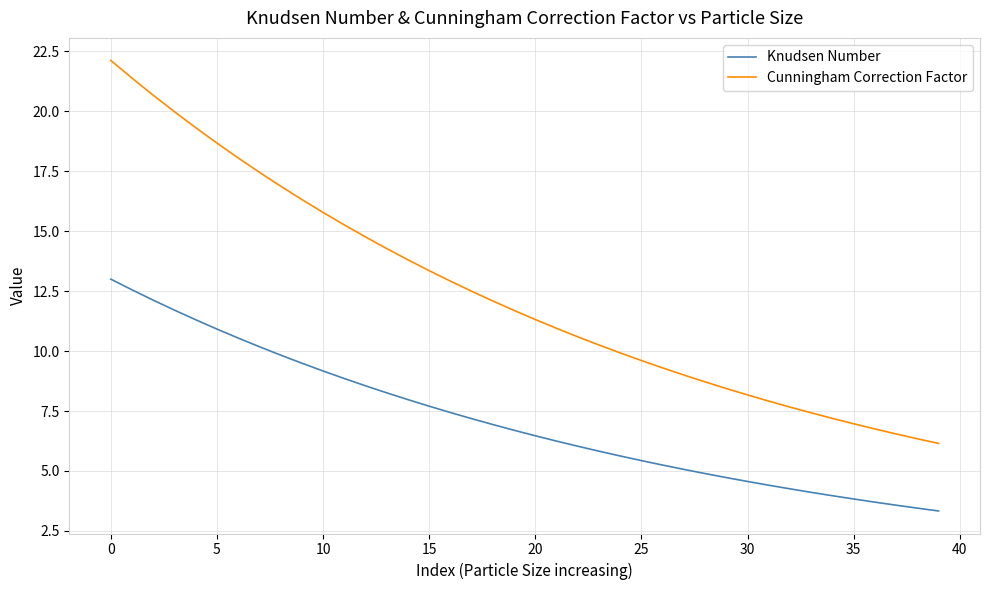

What is the smallest value displayed?

3.3